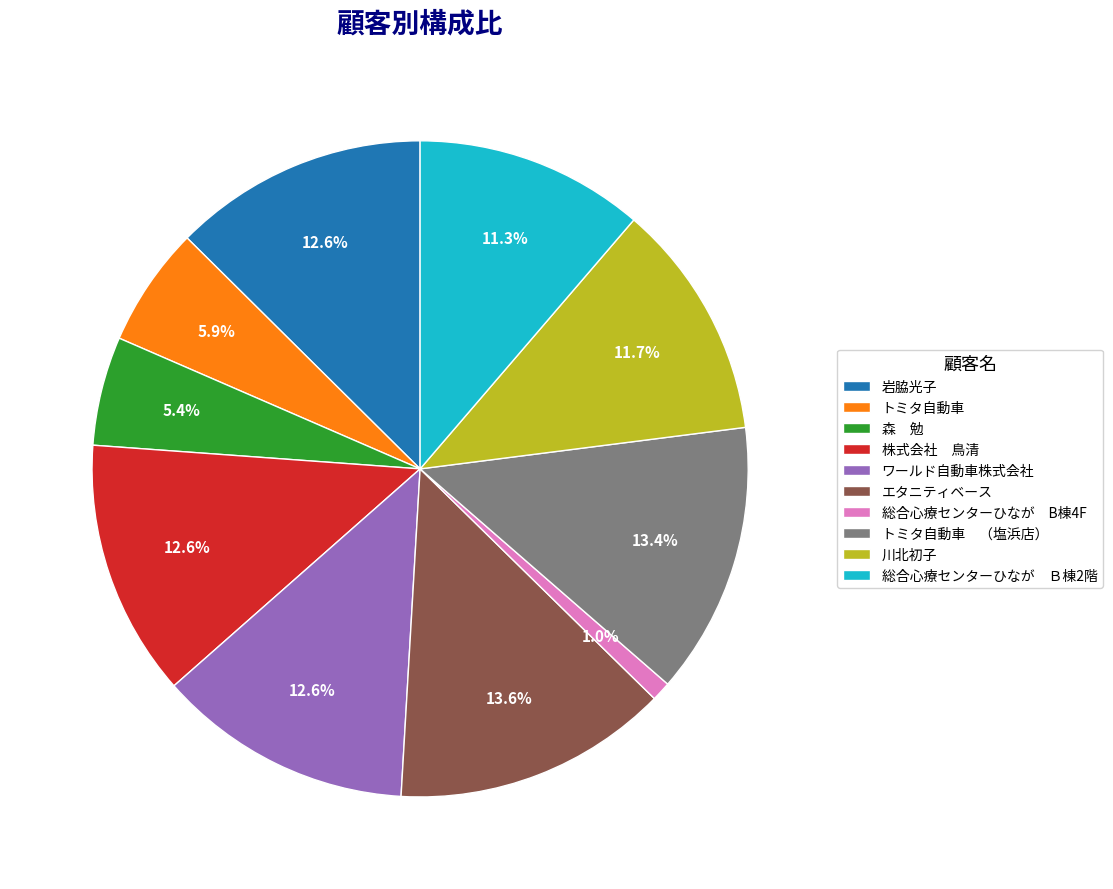

How many slices are in this pie chart?

10